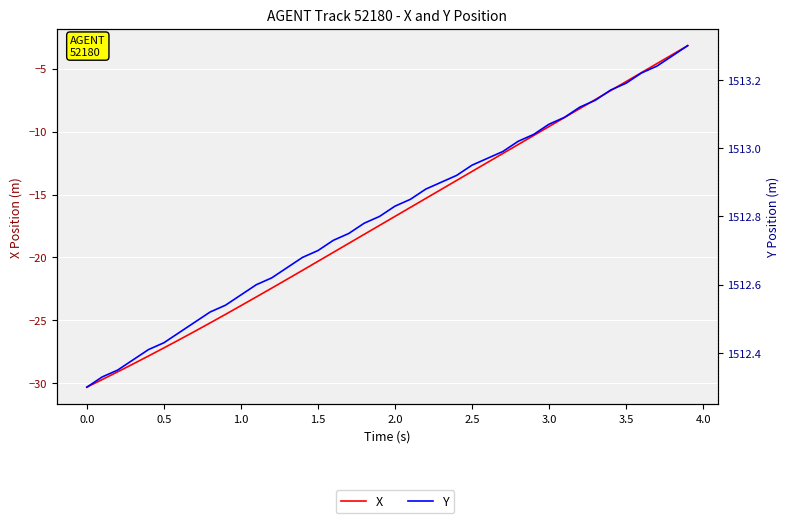

What is the average value of the Y series?

1512.8